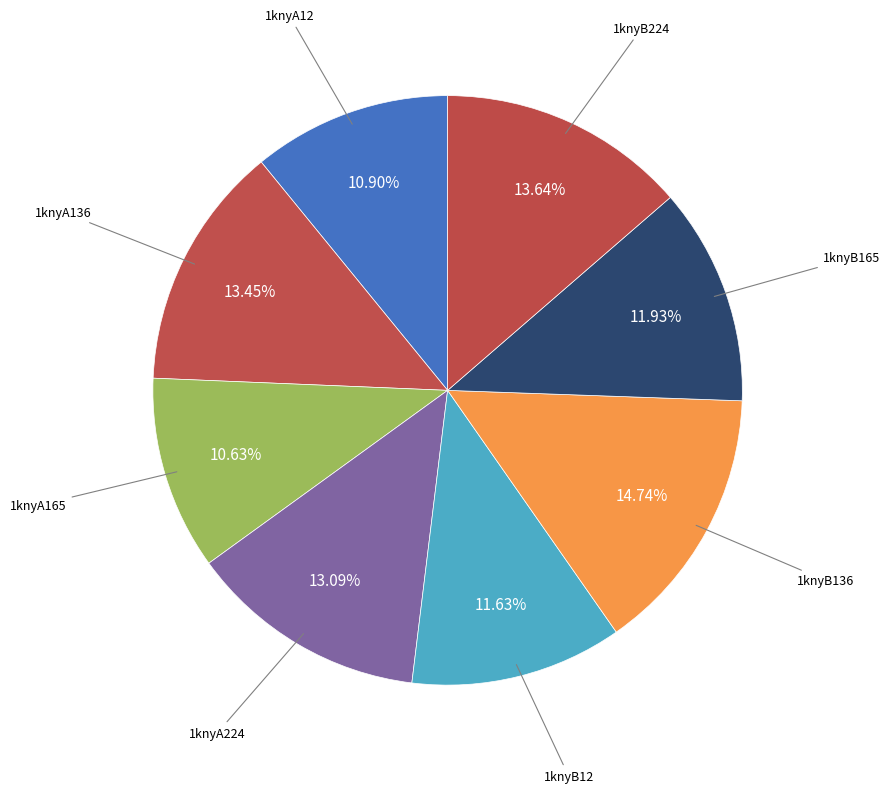

To the nearest percent, what is the difference between the 1knyB136 and 1knyB224 slice percentages?

1%